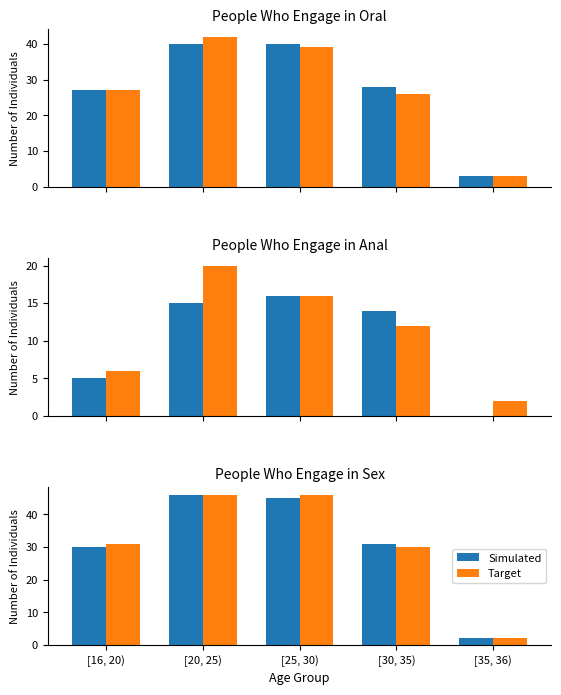

What is the sum of the Target values at [35, 36) and [25, 30)?

48